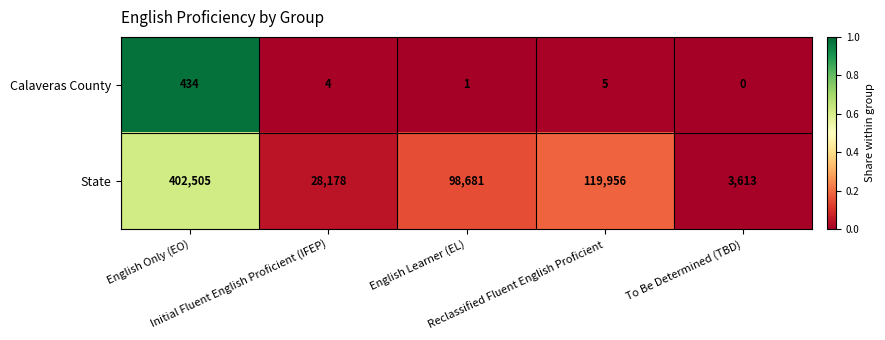

List the series in order of their peak value, lowest first.

Calaveras County, State